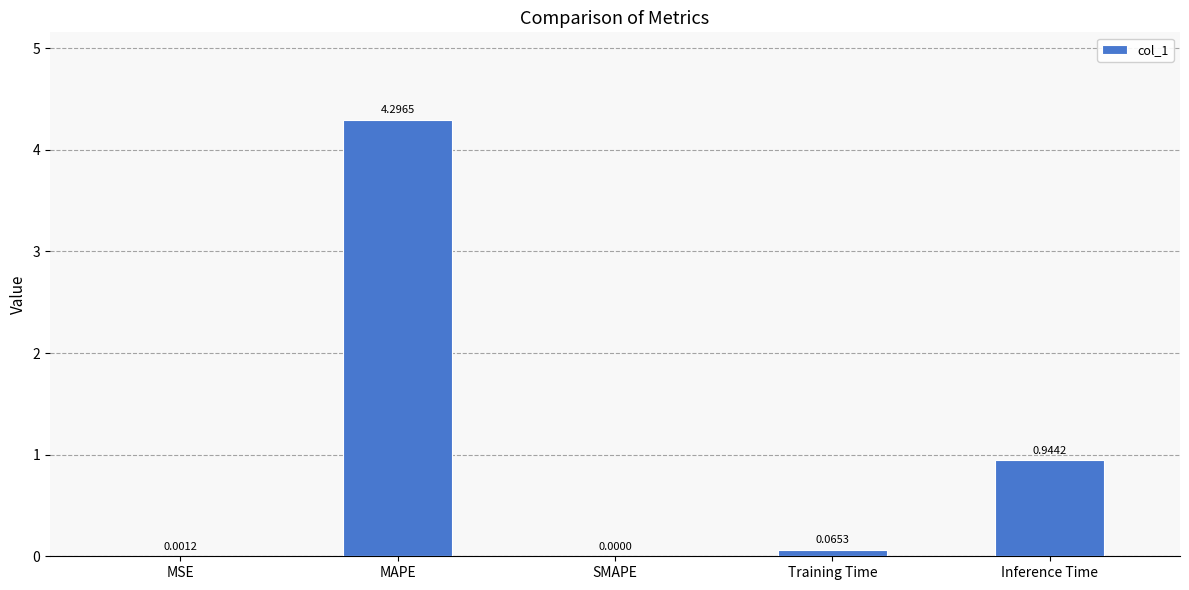

The value at Inference Time is 1.3. True or false?

False